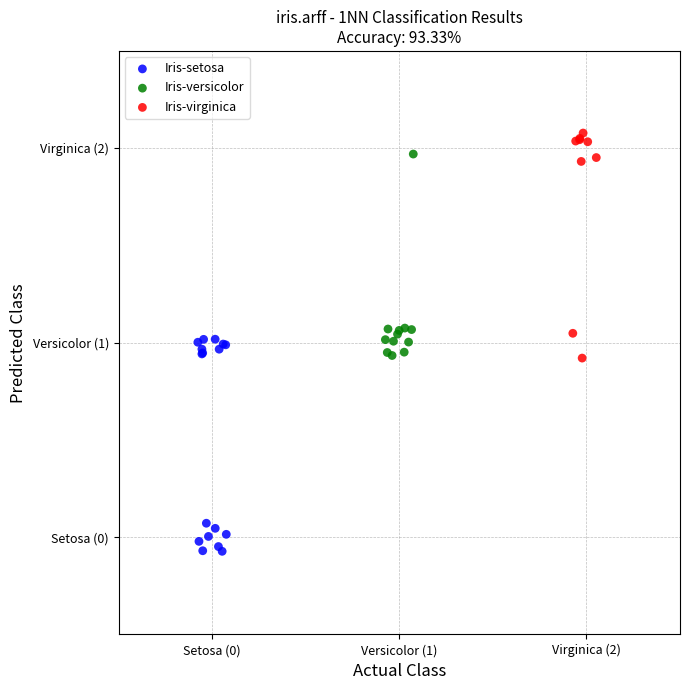

What are all the series names shown in the legend?

Iris-setosa, Iris-versicolor, Iris-virginica